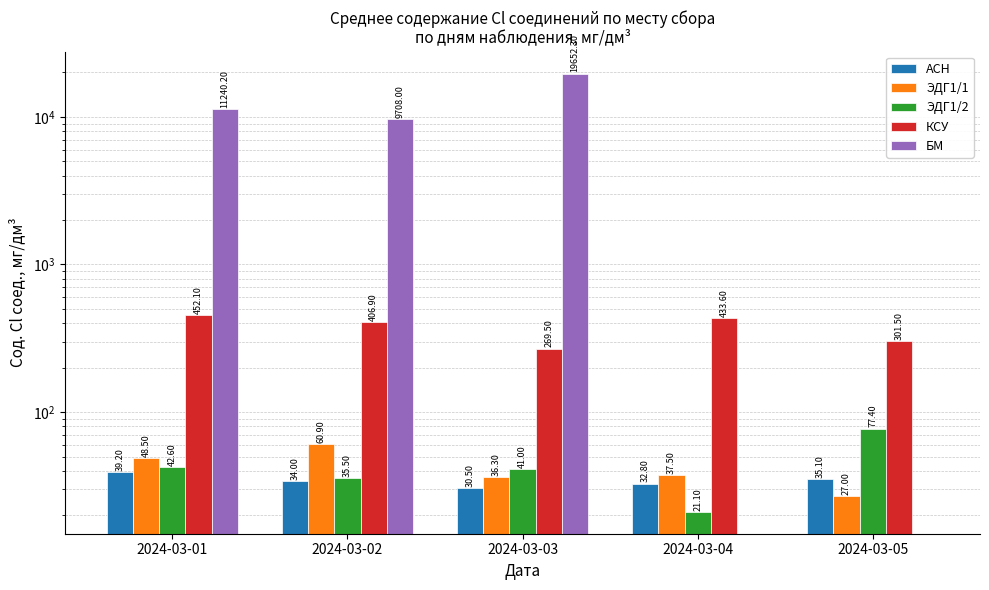

At which label is ЭДГ1/2 closest to 49?

2024-03-01